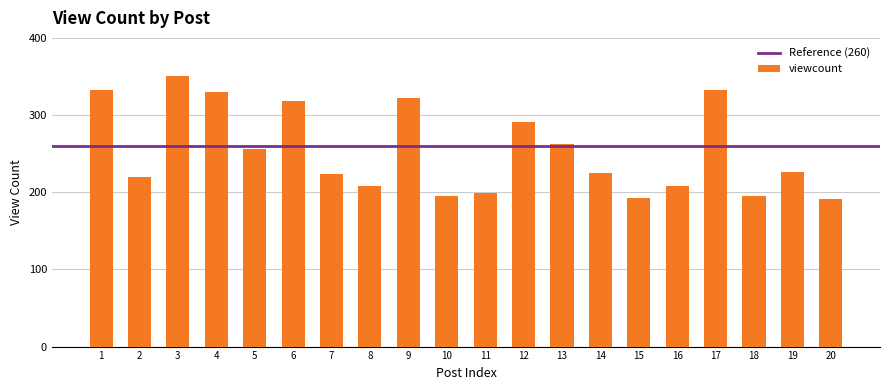

What is the sum of all values?

5078